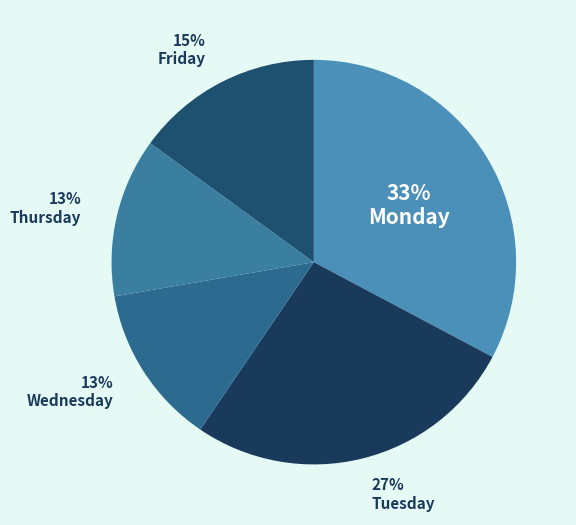

To the nearest percent, what percentage of the pie is Tuesday?

27%